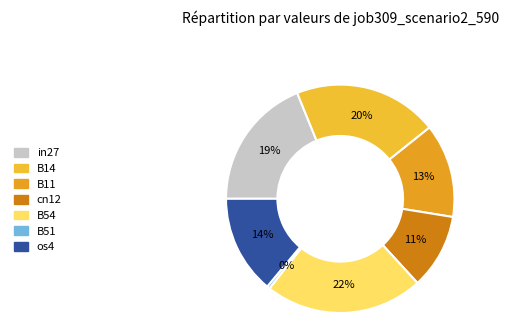

Which category has the biggest portion of the pie?

B54